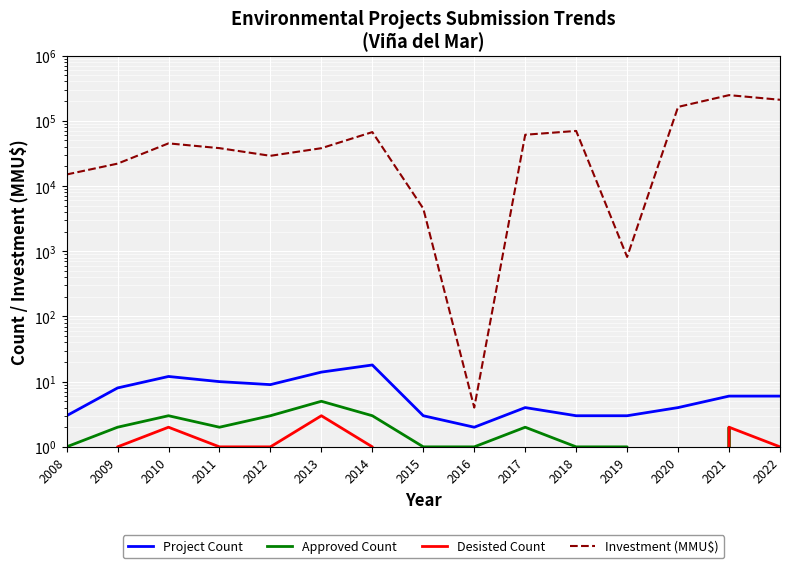

Which has a higher value, 2022 or 2021?

2022